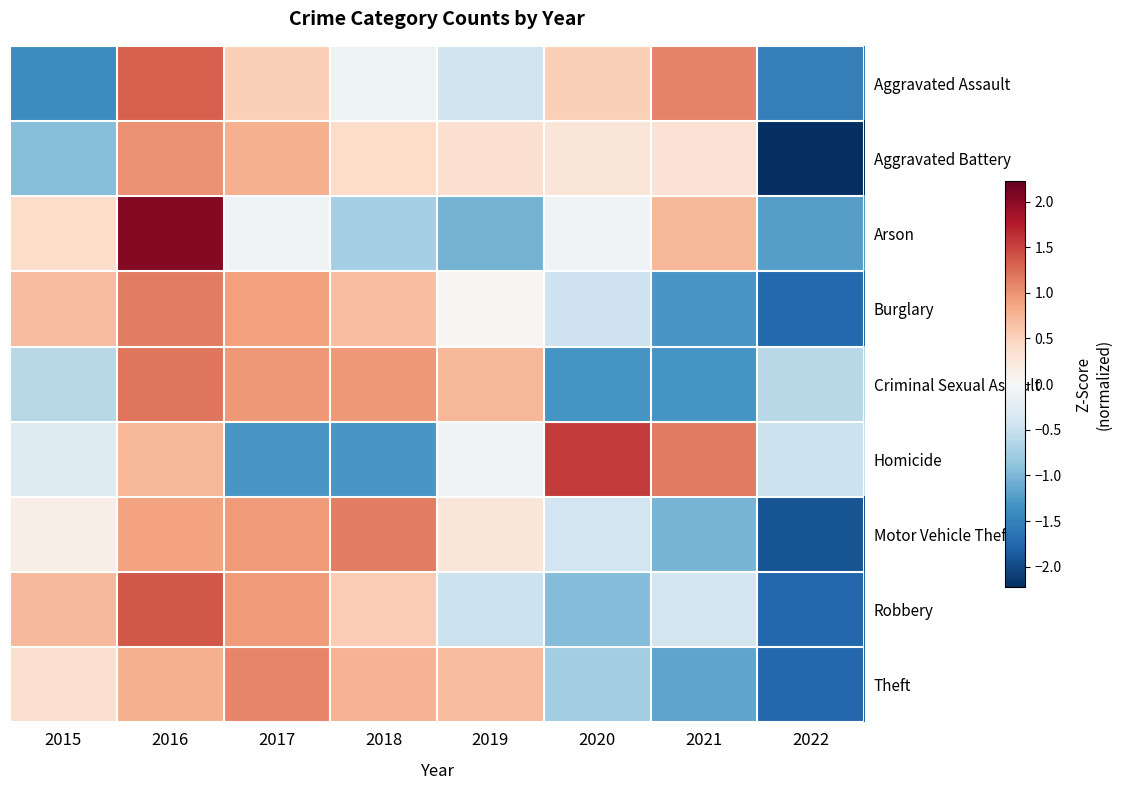

Which has a higher value, 2016 or 2019?

2016